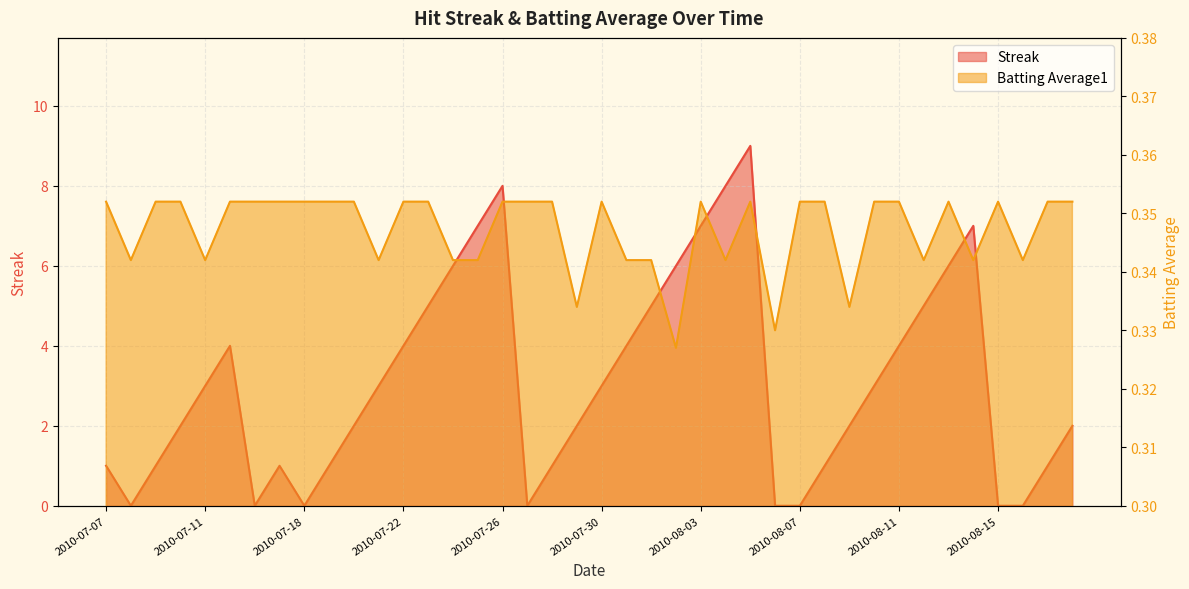

Count the Streak values in the range 1 to 5.

23